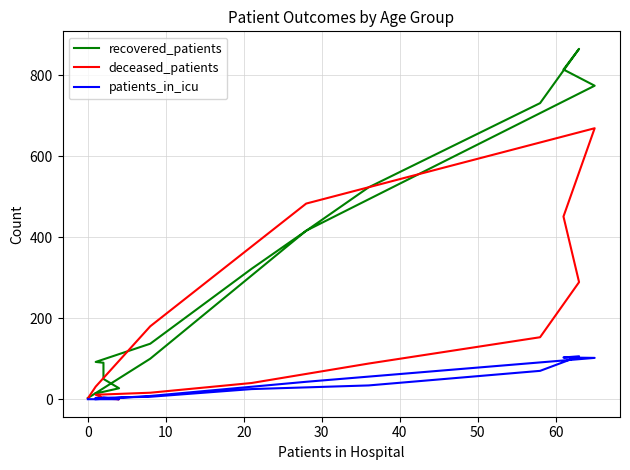

Is the value of recovered_patients at 20 greater than the value of patients_in_icu at 10?

Yes